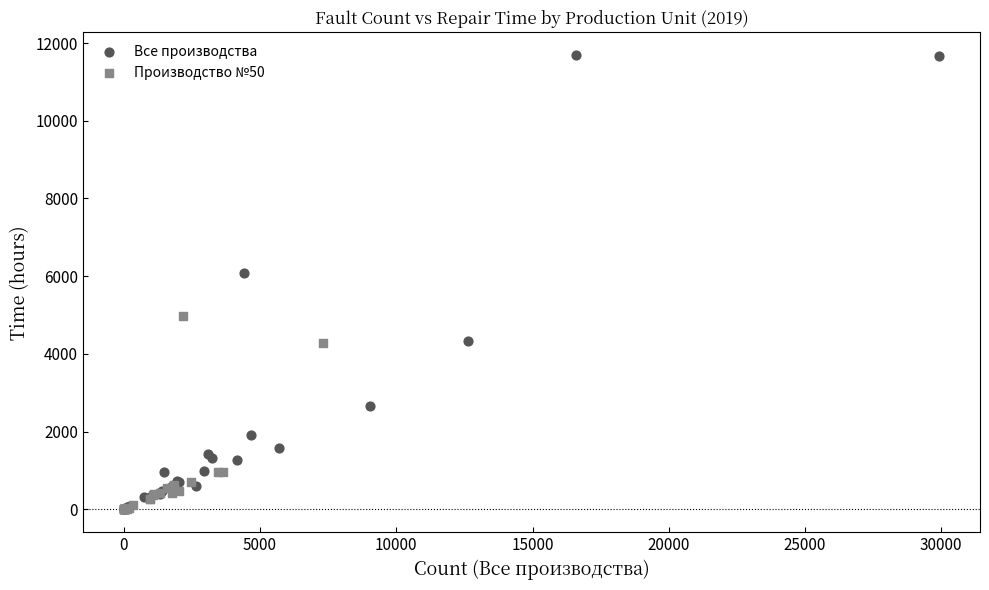

Which series reaches the maximum Y coordinate?

Все производства